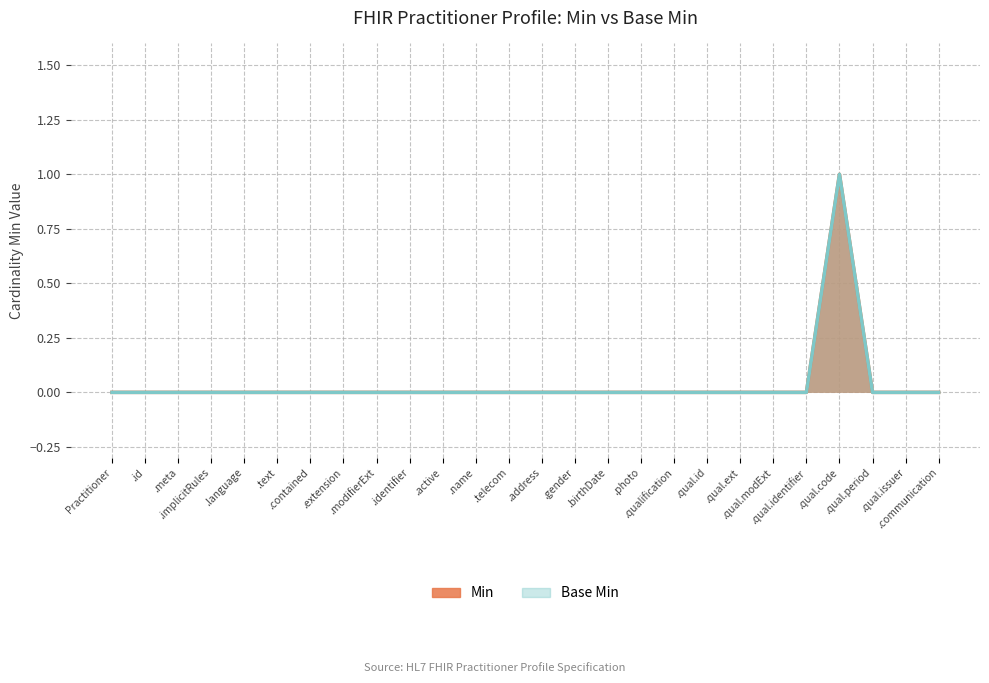

True or false: Min and Base Min intersect in this chart.

False